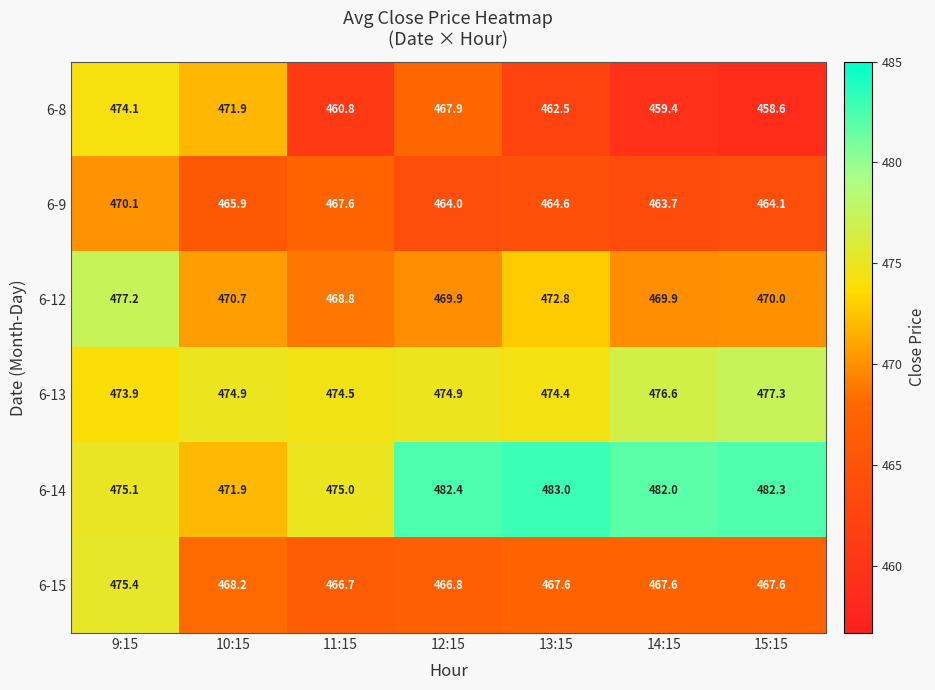

Where is 6-15 nearest to the value 471?

10:15